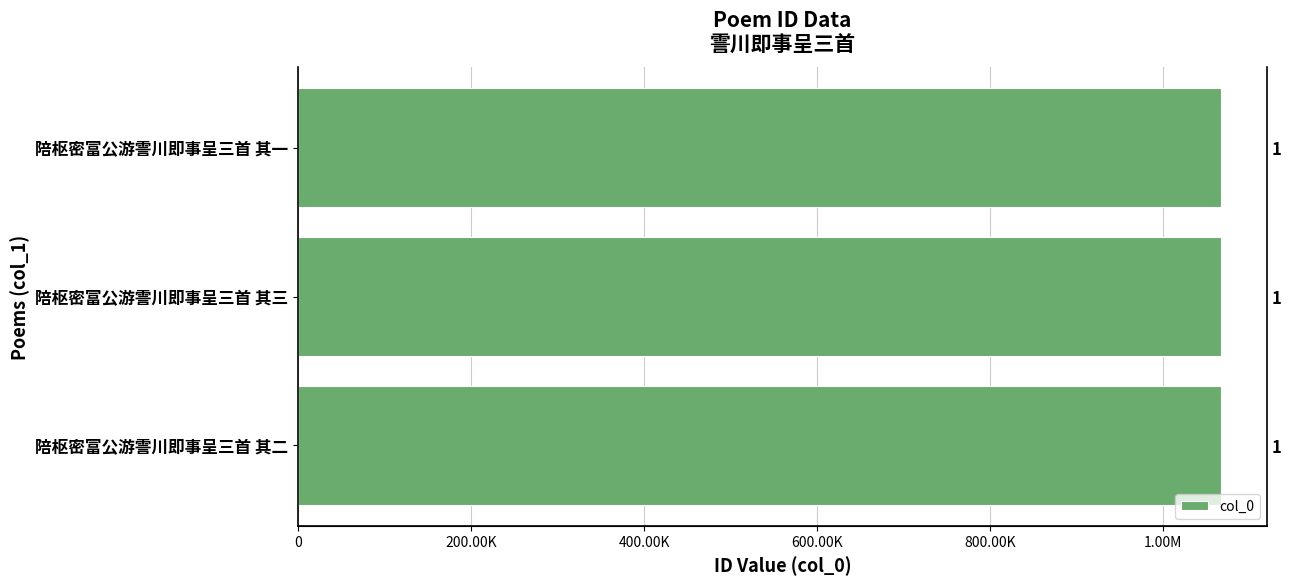

What is the sum of all values?

3201195